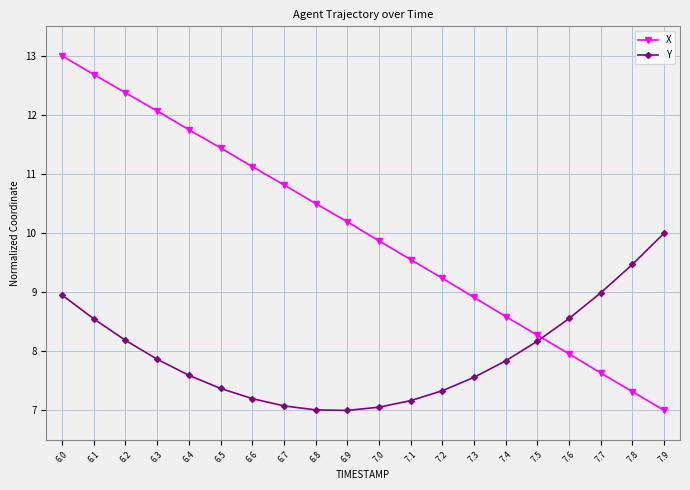

How many times do Y and X cross each other?

1